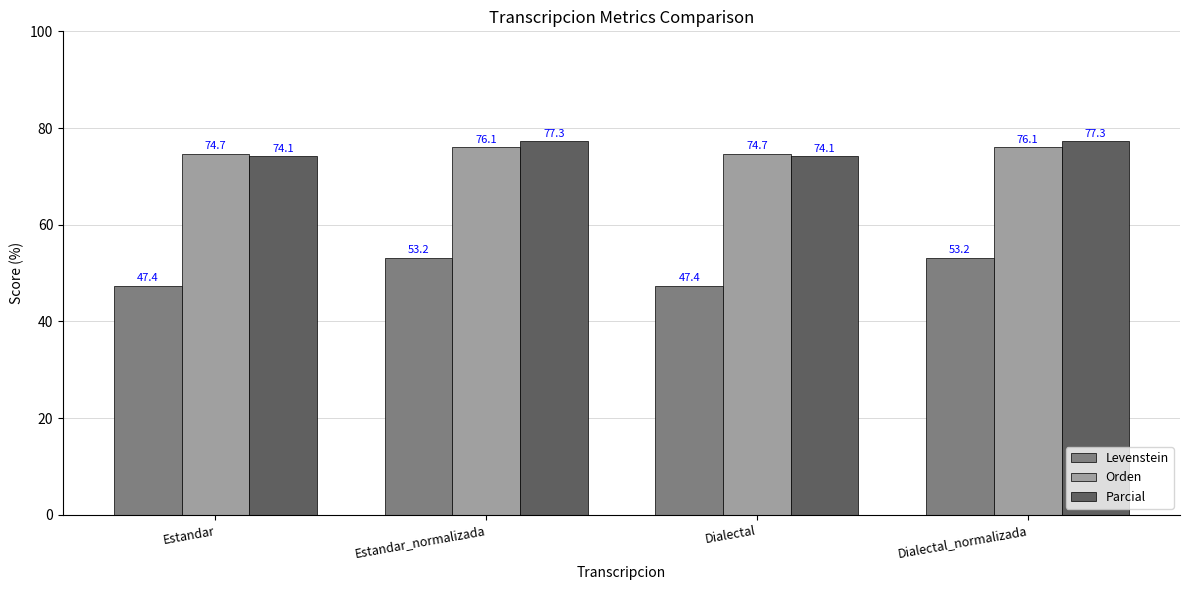

At Dialectal_normalizada, list the series in order from largest to smallest.

Parcial, Orden, Levenstein